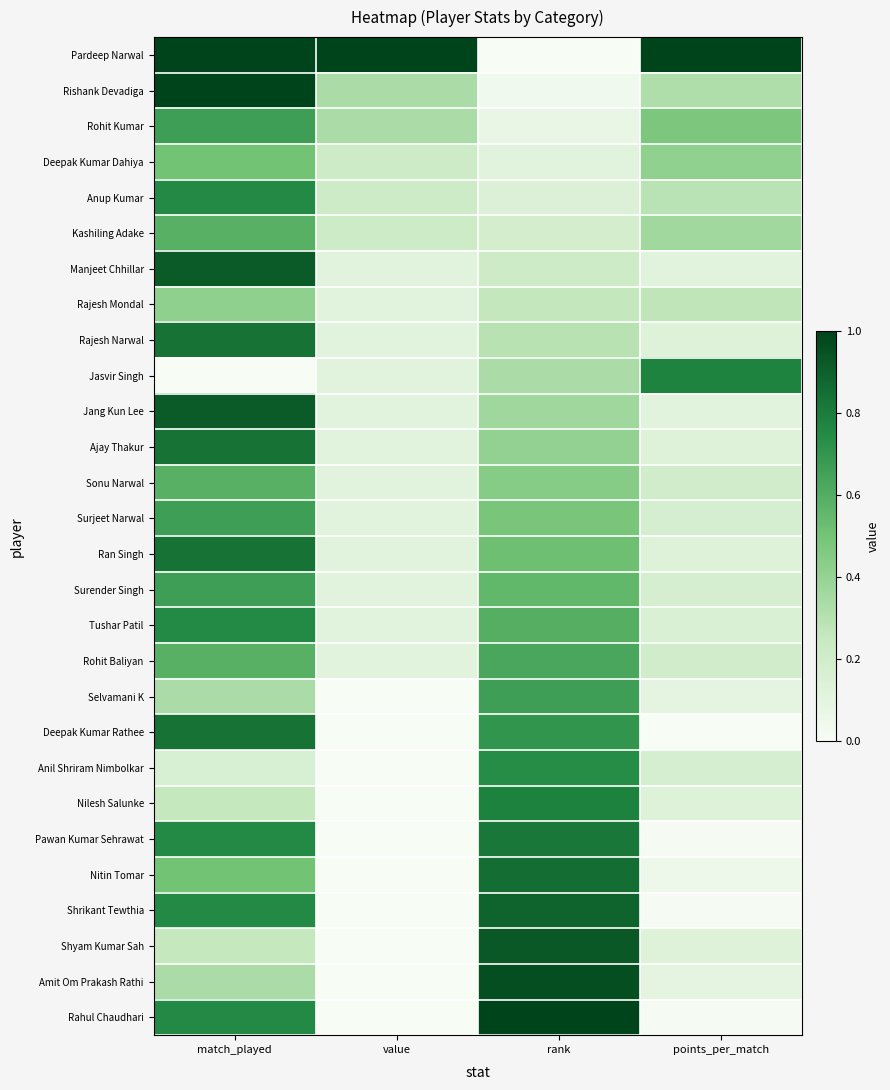

Reading left to right, extract all data points from this chart.

Pardeep Narwal: match_played=1.0	value=1.0	rank=0.0	points_per_match=1.0
Rishank Devadiga: match_played=1.0	value=0.3	rank=0.0	points_per_match=0.3
Rohit Kumar: match_played=0.7	value=0.3	rank=0.1	points_per_match=0.5
Deepak Kumar Dahiya: match_played=0.5	value=0.2	rank=0.1	points_per_match=0.4
Anup Kumar: match_played=0.8	value=0.2	rank=0.1	points_per_match=0.3
Kashiling Adake: match_played=0.6	value=0.2	rank=0.2	points_per_match=0.4
Manjeet Chhillar: match_played=0.9	value=0.1	rank=0.2	points_per_match=0.1
Rajesh Mondal: match_played=0.4	value=0.1	rank=0.3	points_per_match=0.3
Rajesh Narwal: match_played=0.8	value=0.1	rank=0.3	points_per_match=0.1
Jasvir Singh: match_played=0.0	value=0.1	rank=0.3	points_per_match=0.8
Jang Kun Lee: match_played=0.9	value=0.1	rank=0.4	points_per_match=0.1
Ajay Thakur: match_played=0.8	value=0.1	rank=0.4	points_per_match=0.1
Sonu Narwal: match_played=0.6	value=0.1	rank=0.4	points_per_match=0.2
Surjeet Narwal: match_played=0.7	value=0.1	rank=0.5	points_per_match=0.2
Ran Singh: match_played=0.8	value=0.1	rank=0.5	points_per_match=0.1
Surender Singh: match_played=0.7	value=0.1	rank=0.6	points_per_match=0.2
Tushar Patil: match_played=0.8	value=0.1	rank=0.6	points_per_match=0.1
Rohit Baliyan: match_played=0.6	value=0.1	rank=0.6	points_per_match=0.2
Selvamani K: match_played=0.3	value=0.0	rank=0.7	points_per_match=0.1
Deepak Kumar Rathee: match_played=0.8	value=0.0	rank=0.7	points_per_match=0.0
Anil Shriram Nimbolkar: match_played=0.2	value=0.0	rank=0.7	points_per_match=0.2
Nilesh Salunke: match_played=0.2	value=0.0	rank=0.8	points_per_match=0.1
Pawan Kumar Sehrawat: match_played=0.8	value=0.0	rank=0.8	points_per_match=0.0
Nitin Tomar: match_played=0.5	value=0.0	rank=0.9	points_per_match=0.1
Shrikant Tewthia: match_played=0.8	value=0.0	rank=0.9	points_per_match=0.0
Shyam Kumar Sah: match_played=0.2	value=0.0	rank=0.9	points_per_match=0.1
Amit Om Prakash Rathi: match_played=0.3	value=0.0	rank=1.0	points_per_match=0.1
Rahul Chaudhari: match_played=0.8	value=0.0	rank=1.0	points_per_match=0.0